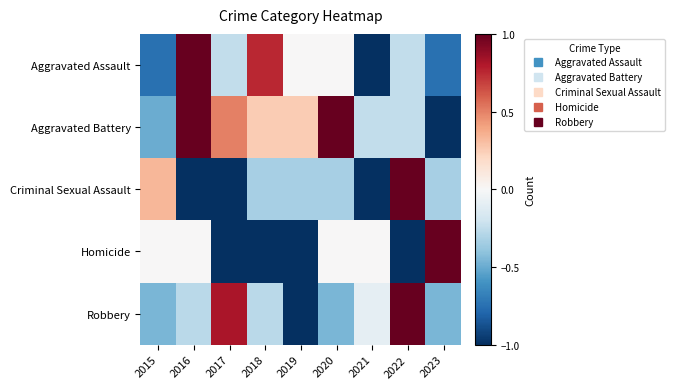

Reading left to right, transcribe all the data shown in this chart.

Aggravated Assault: 2015=-0.8	2016=1.0	2017=-0.2	2018=0.8	2019=0.0	2020=0.0	2021=-1.0	2022=-0.2	2023=-0.8
Aggravated Battery: 2015=-0.5	2016=1.0	2017=0.5	2018=0.2	2019=0.2	2020=1.0	2021=-0.2	2022=-0.2	2023=-1.0
Criminal Sexual Assault: 2015=0.3	2016=-1.0	2017=-1.0	2018=-0.3	2019=-0.3	2020=-0.3	2021=-1.0	2022=1.0	2023=-0.3
Homicide: 2015=0.0	2016=0.0	2017=-1.0	2018=-1.0	2019=-1.0	2020=0.0	2021=0.0	2022=-1.0	2023=1.0
Robbery: 2015=-0.5	2016=-0.3	2017=0.8	2018=-0.3	2019=-1.0	2020=-0.5	2021=-0.1	2022=1.0	2023=-0.5